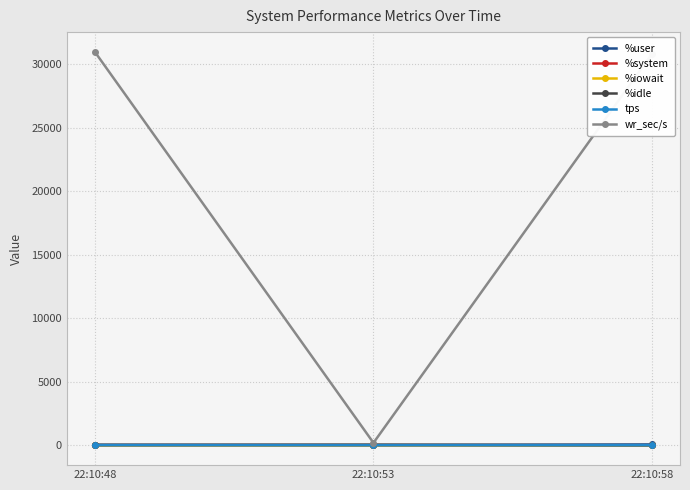

The %iowait series shows 0.0 at 22:10:48. True or false?

True